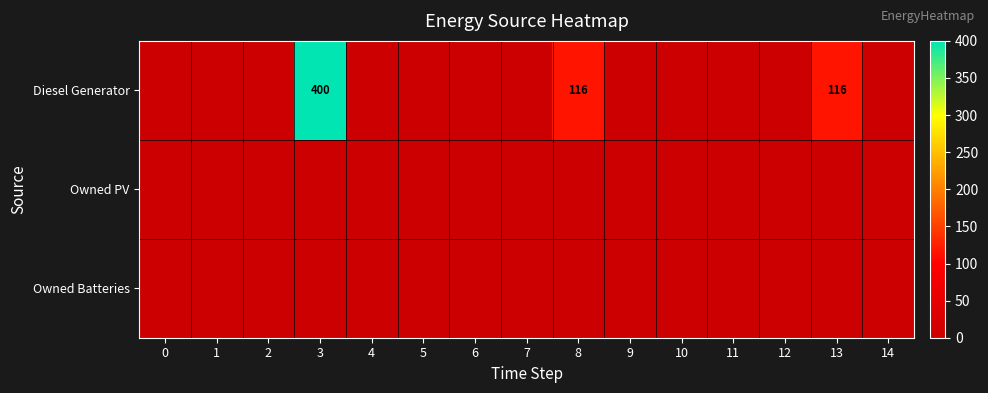

Rank the categories by Diesel Generator value from lowest to highest.

0, 1, 2, 4, 5, 6, 7, 9, 10, 11, 12, 14, 8, 13, 3